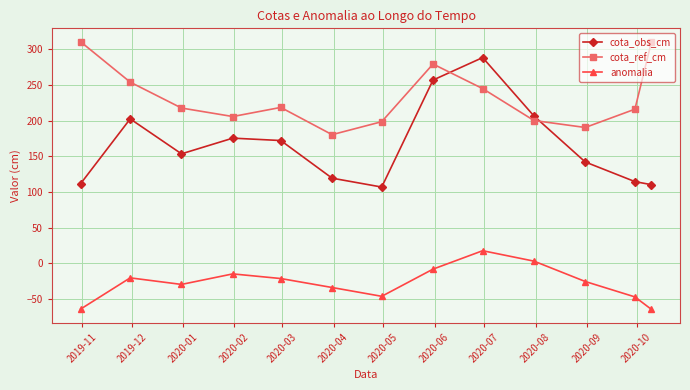

What is the value of the anomalia point at the 1st from the left?

-64.1